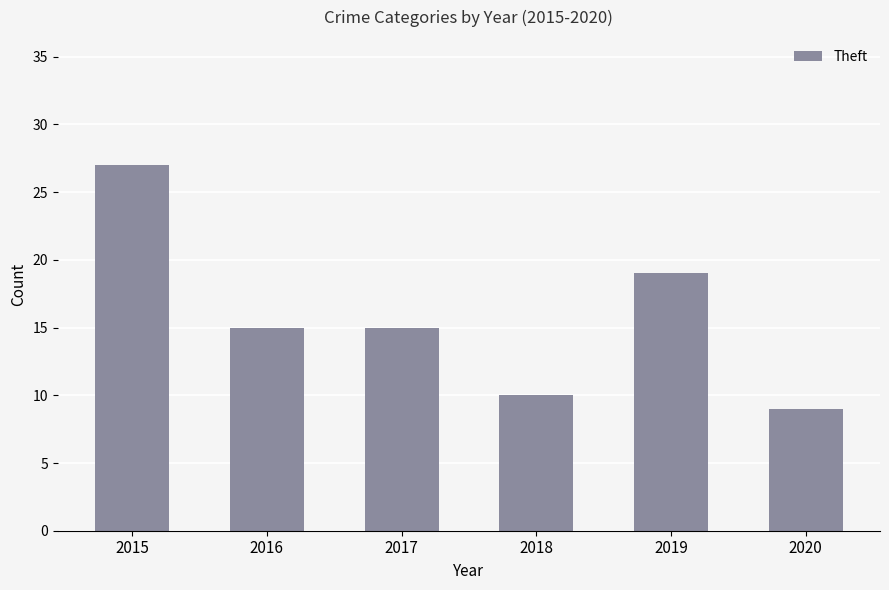

Reading left to right, transcribe all the data shown in this chart.

27	15	15	10	19	9